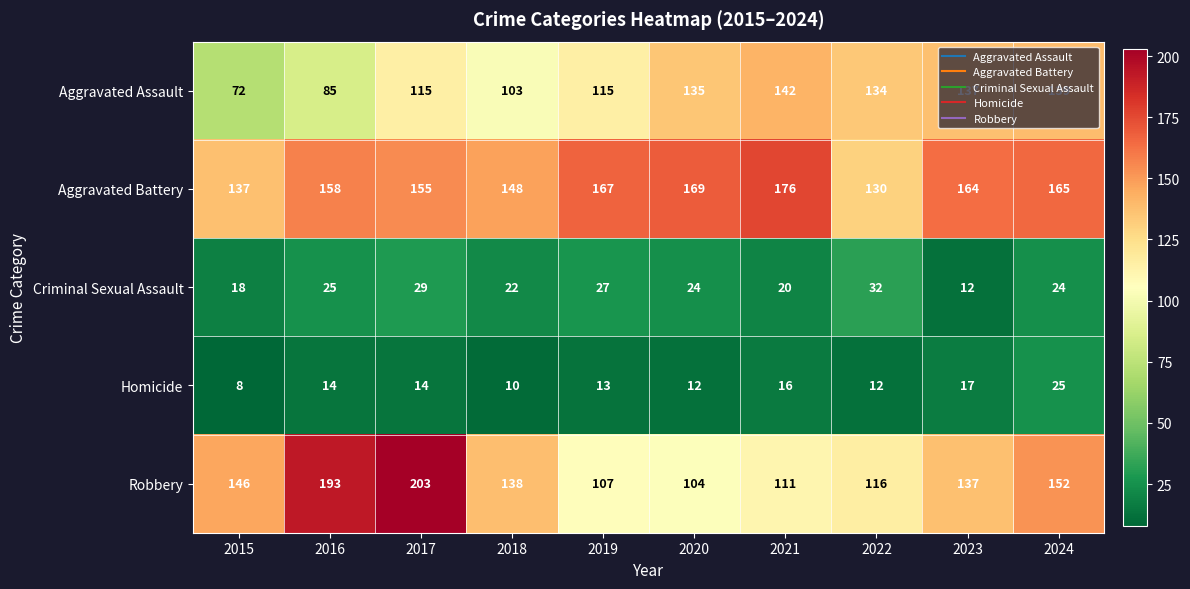

What is the total value across all series at 2017?

516